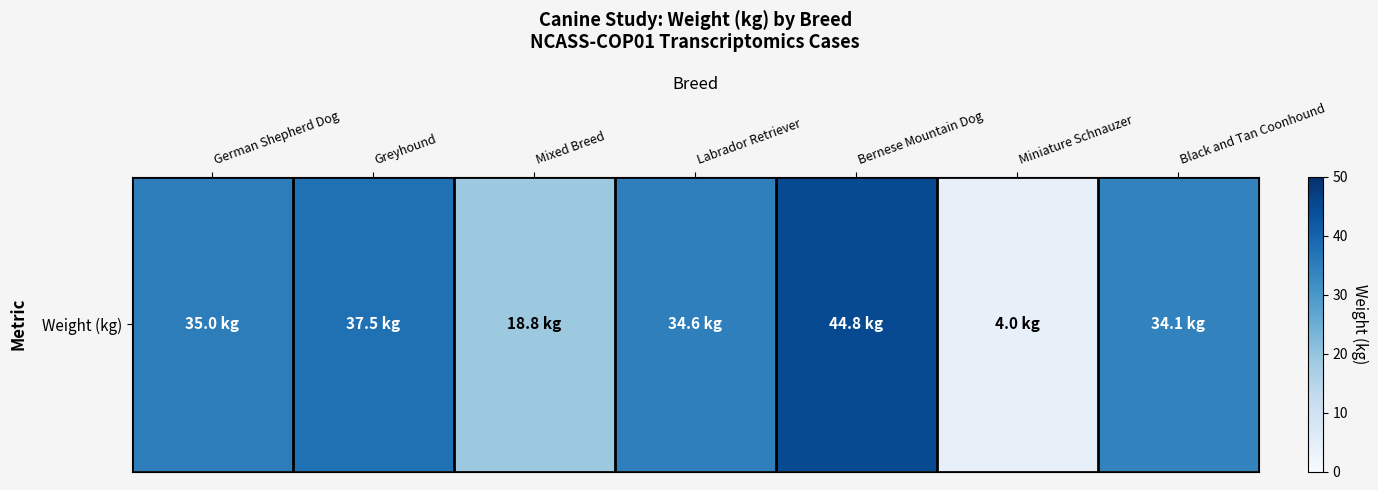

What is the approximate value at Bernese Mountain Dog?

44.8